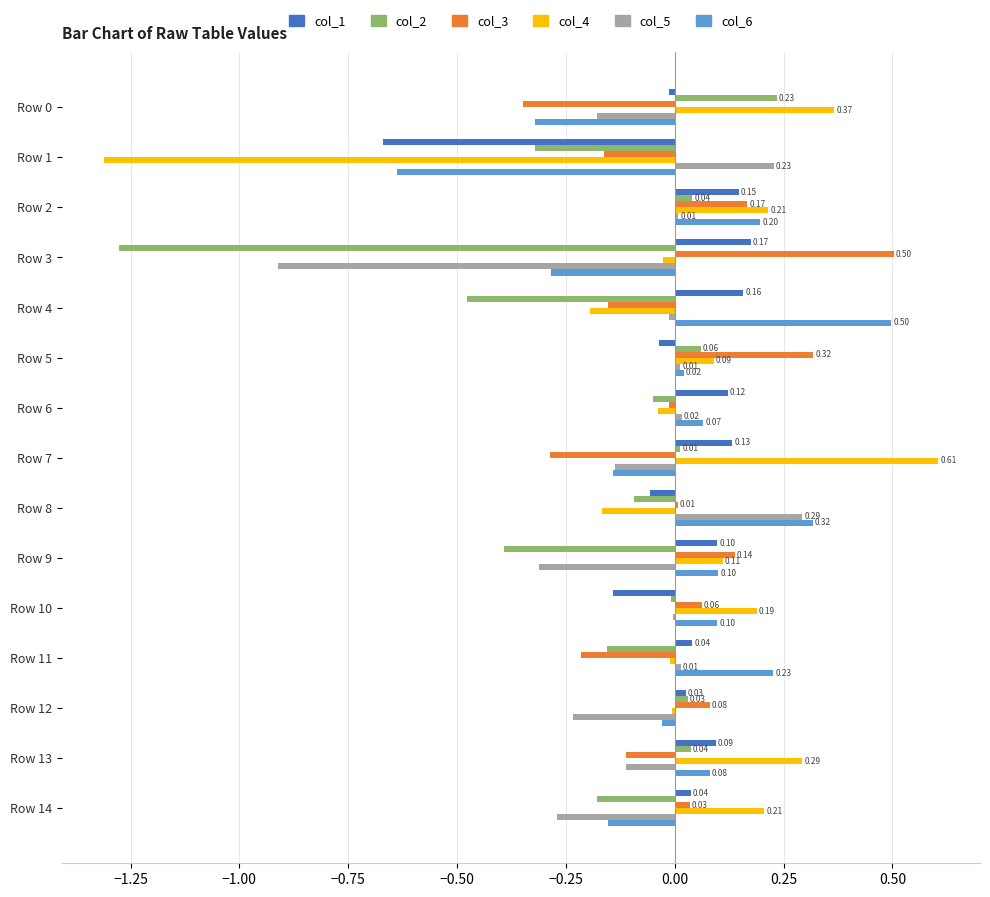

Between Row 2 and Row 3, which series saw the biggest shift?

col_2